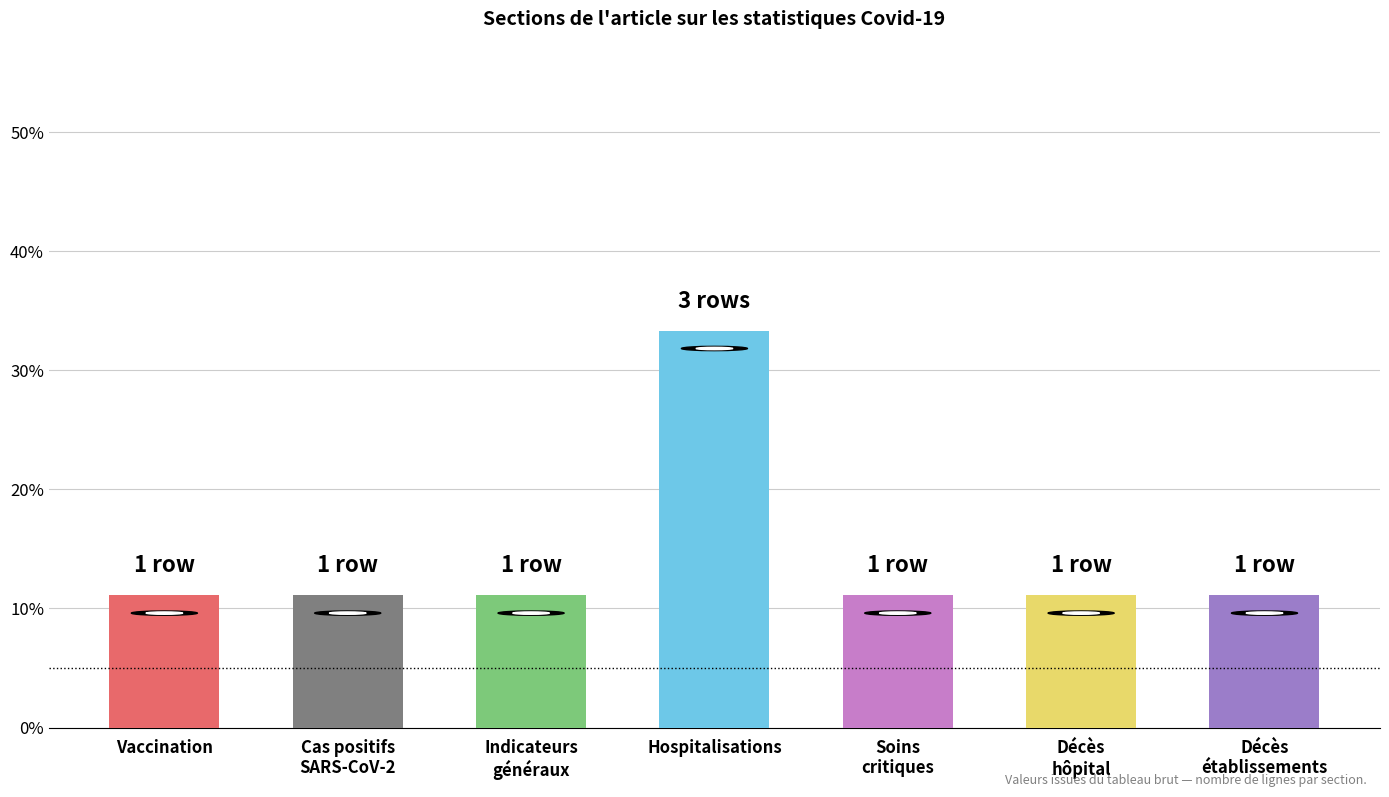

Is it true that the value at Hospitalisations is 33.3?

True